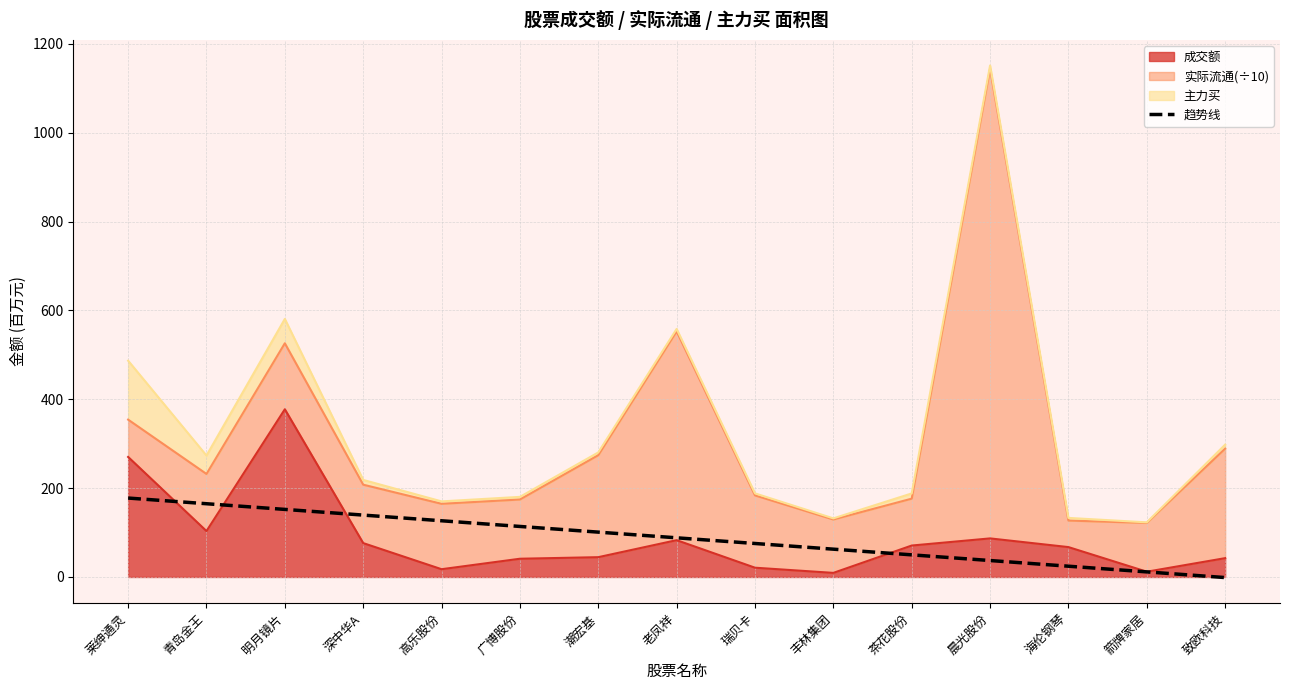

Which category has the highest value across all series?

晨光股份